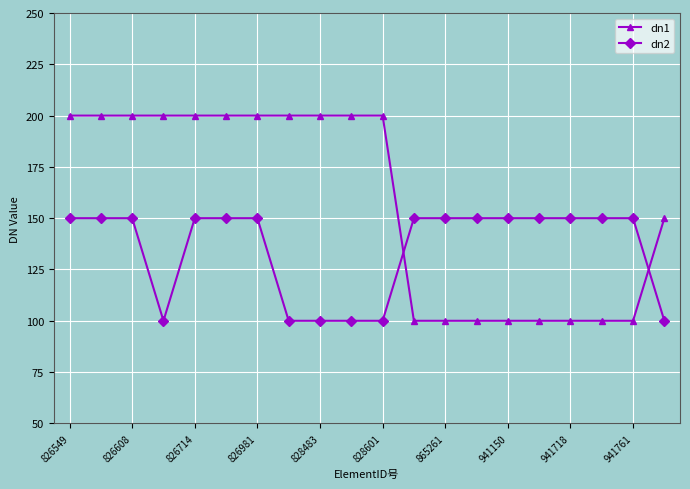

What is the smallest value displayed?

100